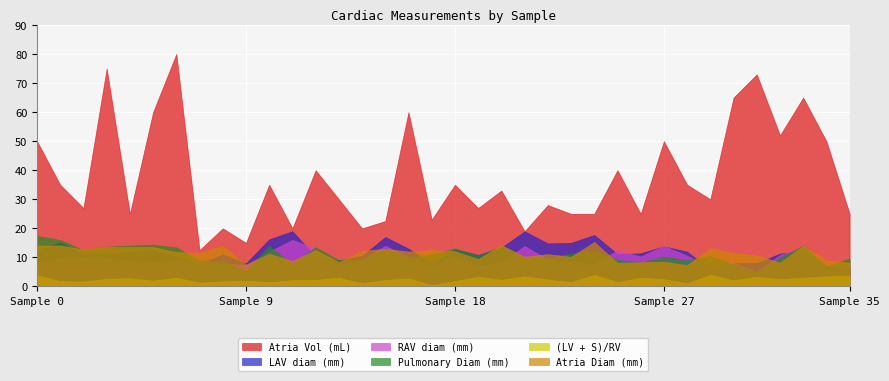

What is the difference between the highest and lowest values at 3?

72.3